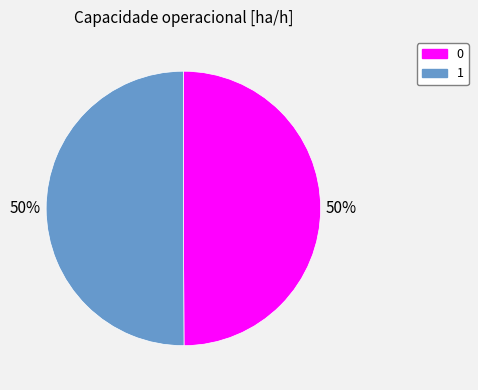

Do 0 and 1 together represent more than half of the pie?

Yes